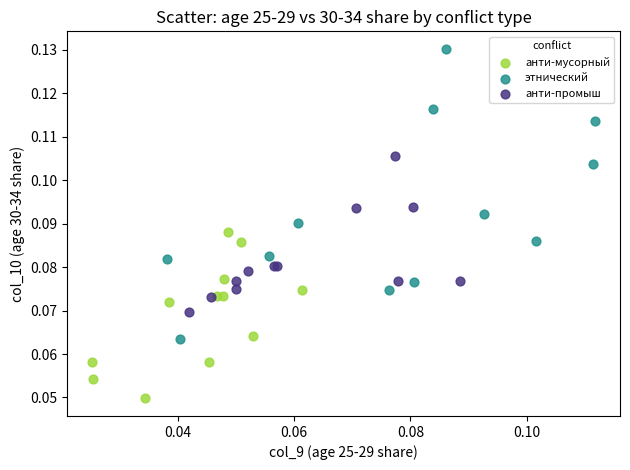

Which series contains the highest Y value?

этнический